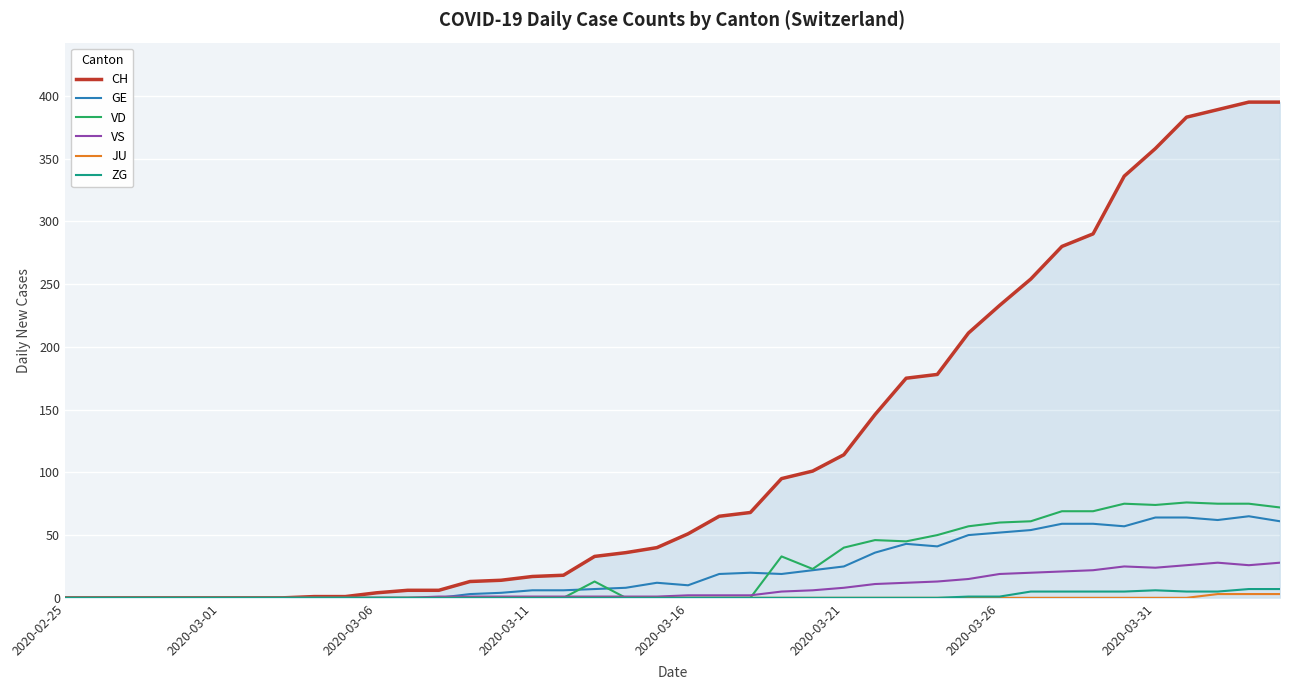

Which series has the widest spread of values?

CH